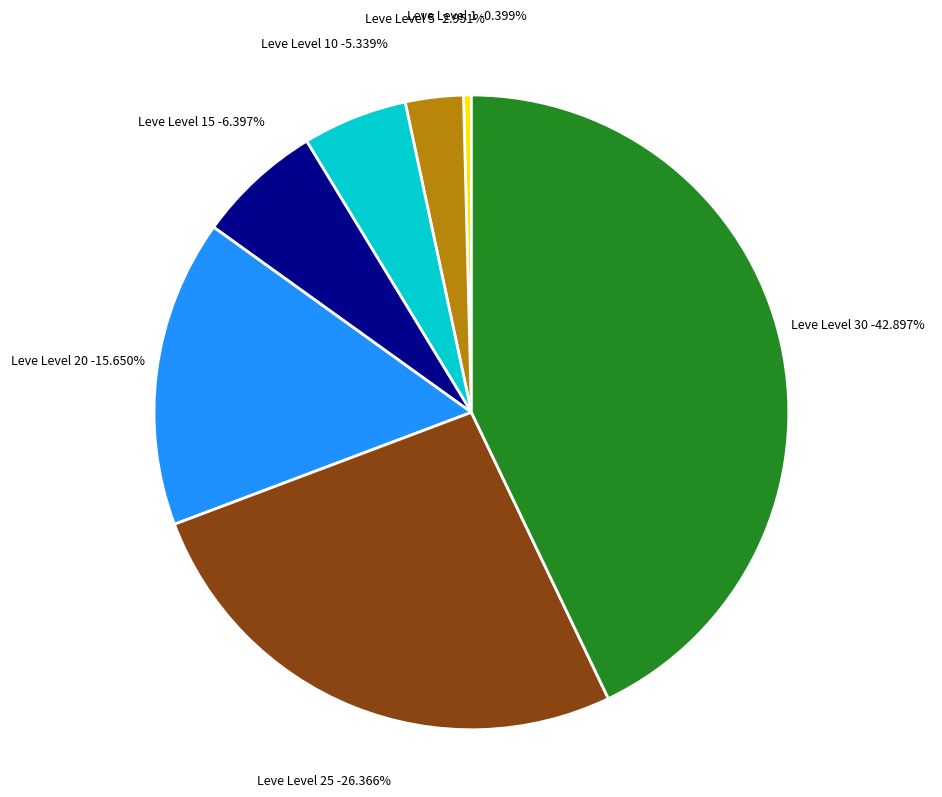

Which category has the smallest portion of the pie?

Leve Level 1